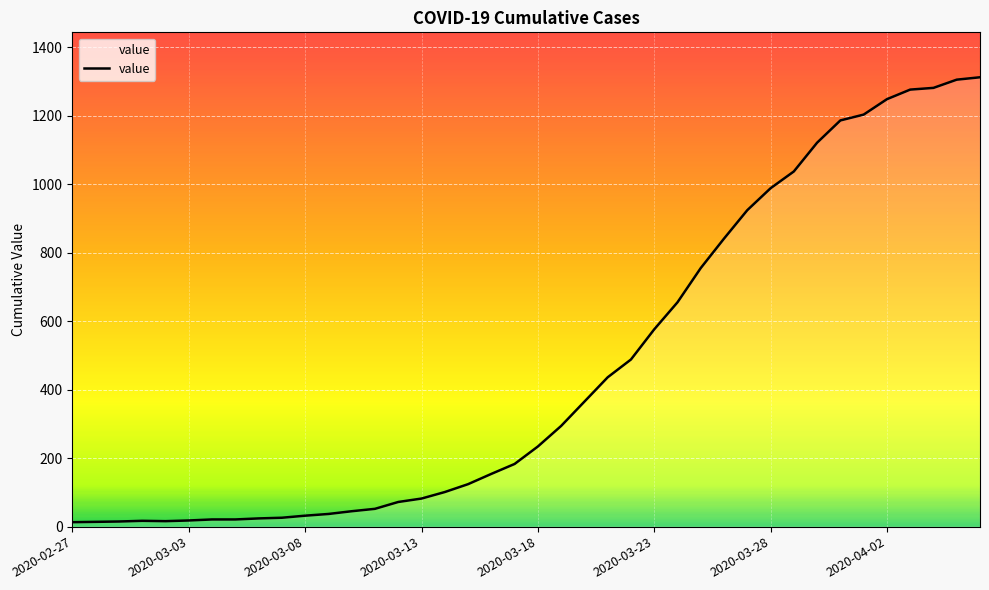

How many lines are shown in the chart?

1